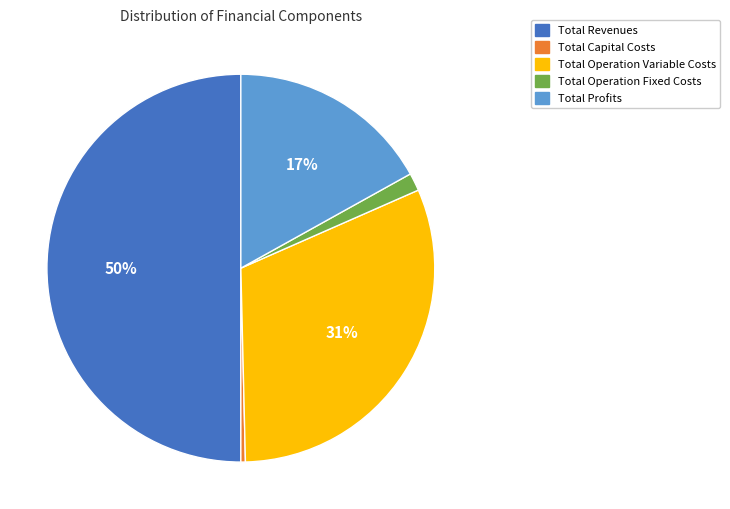

Between Total Revenues and Total Profits, which is larger?

Total Revenues